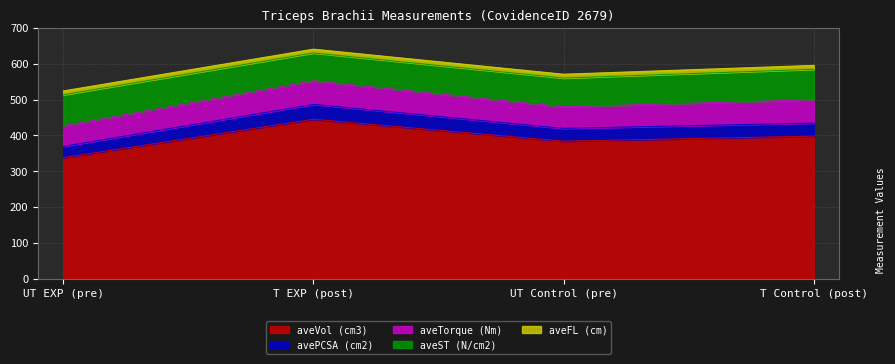

Count the aveVol (cm3) values in the range 384 to 445.

3